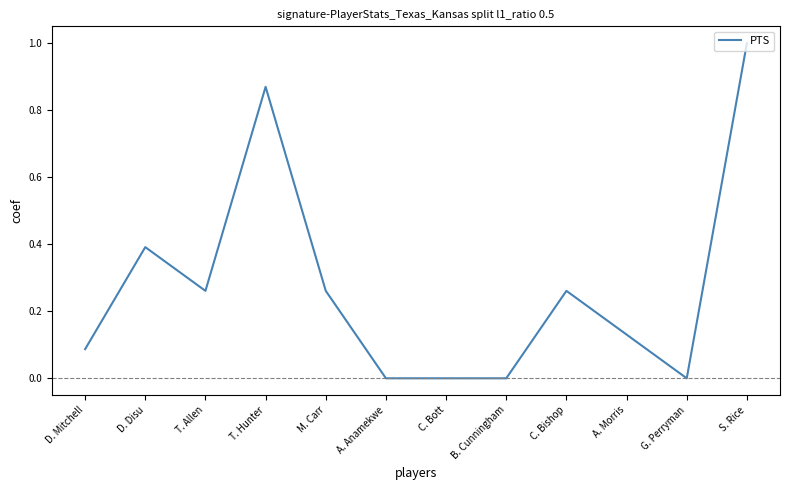

What is the change in value from T. Allen to A. Anamekwe?

-0.3